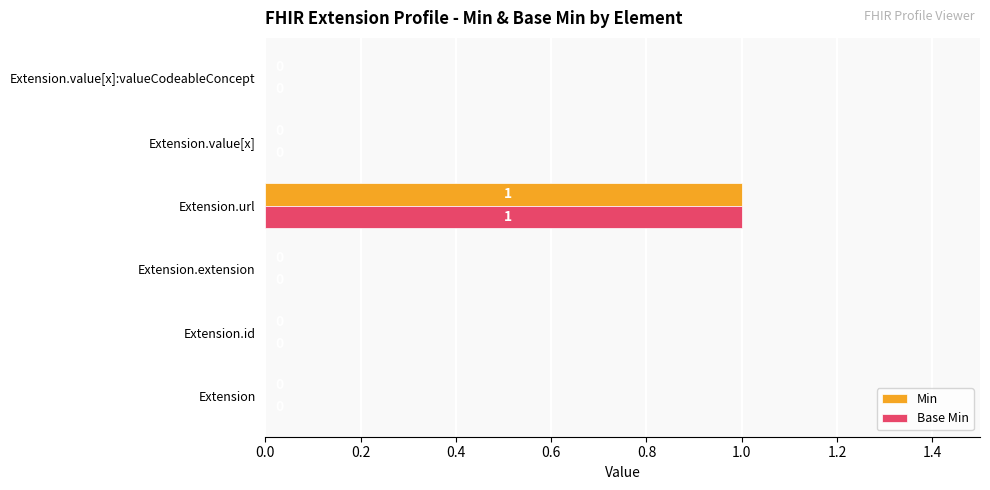

Which category has the highest value across all series?

Extension.url